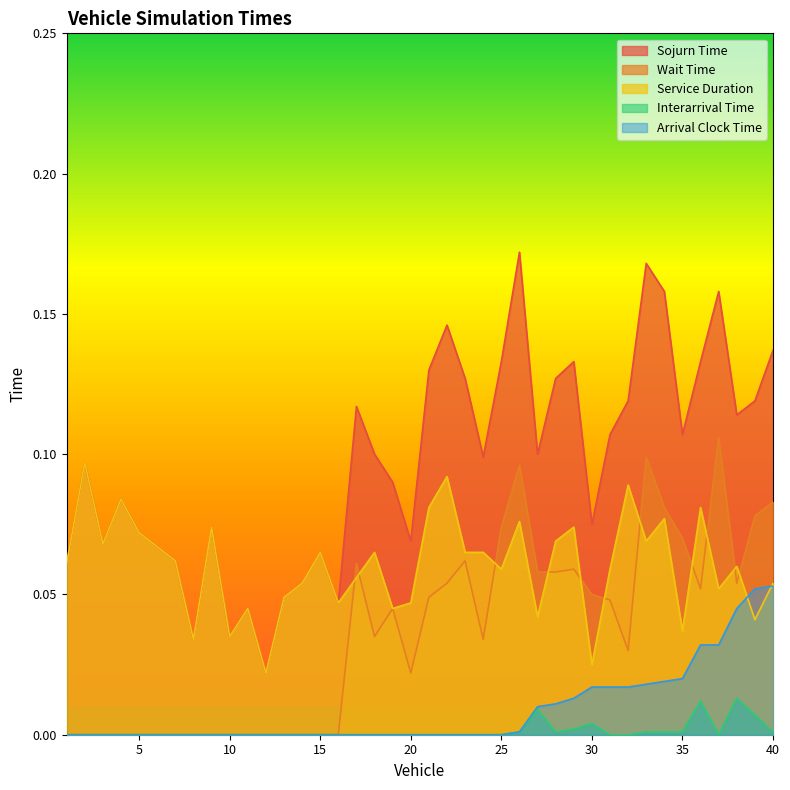

Reading left to right, transcribe all the data shown in this chart.

Sojurn Time: 0.1	0.1	0.1	0.1	0.1	0.1	0.1	0.0	0.1	0.0	0.0	0.0	0.0	0.1	0.1	0.0	0.1	0.1	0.1	0.1	0.1	0.1	0.1	0.1	0.1	0.2	0.1	0.1	0.1	0.1	0.1	0.1	0.2	0.2	0.1	0.1	0.2	0.1	0.1	0.1
Wait Time: 0.0	0.0	0.0	0.0	0.0	0.0	0.0	0.0	0.0	0.0	0.0	0.0	0.0	0.0	0.0	0.0	0.1	0.0	0.0	0.0	0.0	0.1	0.1	0.0	0.1	0.1	0.1	0.1	0.1	0.1	0.0	0.0	0.1	0.1	0.1	0.1	0.1	0.1	0.1	0.1
Service Duration: 0.1	0.1	0.1	0.1	0.1	0.1	0.1	0.0	0.1	0.0	0.0	0.0	0.0	0.1	0.1	0.0	0.1	0.1	0.0	0.0	0.1	0.1	0.1	0.1	0.1	0.1	0.0	0.1	0.1	0.0	0.1	0.1	0.1	0.1	0.0	0.1	0.1	0.1	0.0	0.1
Interarrival Time: 0.0	0.0	0.0	0.0	0.0	0.0	0.0	0.0	0.0	0.0	0.0	0.0	0.0	0.0	0.0	0.0	0.0	0.0	0.0	0.0	0.0	0.0	0.0	0.0	0.0	0.0	0.0	0.0	0.0	0.0	0.0	0.0	0.0	0.0	0.0	0.0	0.0	0.0	0.0	0.0
Arrival Clock Time: 0.0	0.0	0.0	0.0	0.0	0.0	0.0	0.0	0.0	0.0	0.0	0.0	0.0	0.0	0.0	0.0	0.0	0.0	0.0	0.0	0.0	0.0	0.0	0.0	0.0	0.0	0.0	0.0	0.0	0.0	0.0	0.0	0.0	0.0	0.0	0.0	0.0	0.0	0.1	0.1